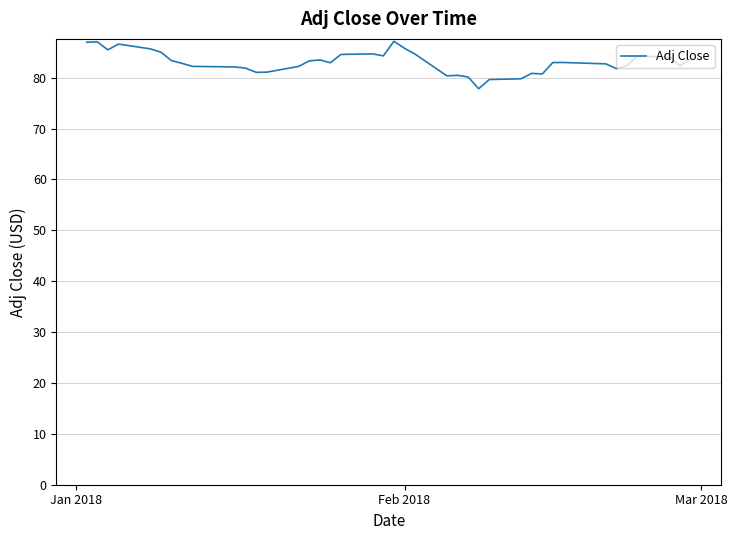

What is the difference between the maximum and minimum values?

9.3